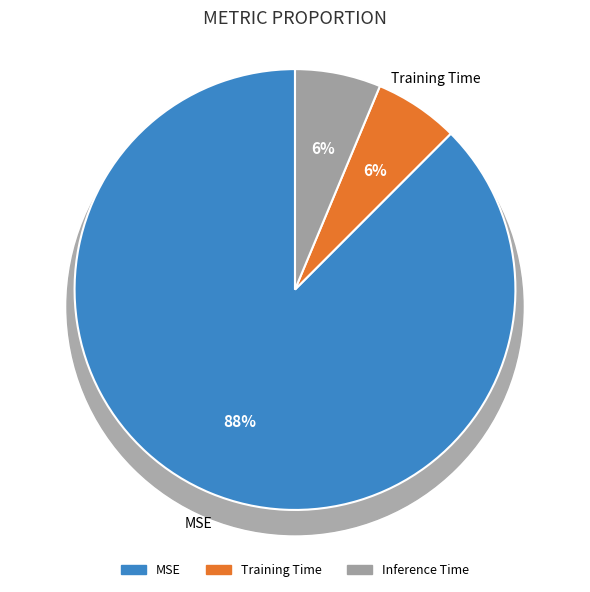

Is there a majority slice in this chart?

Yes